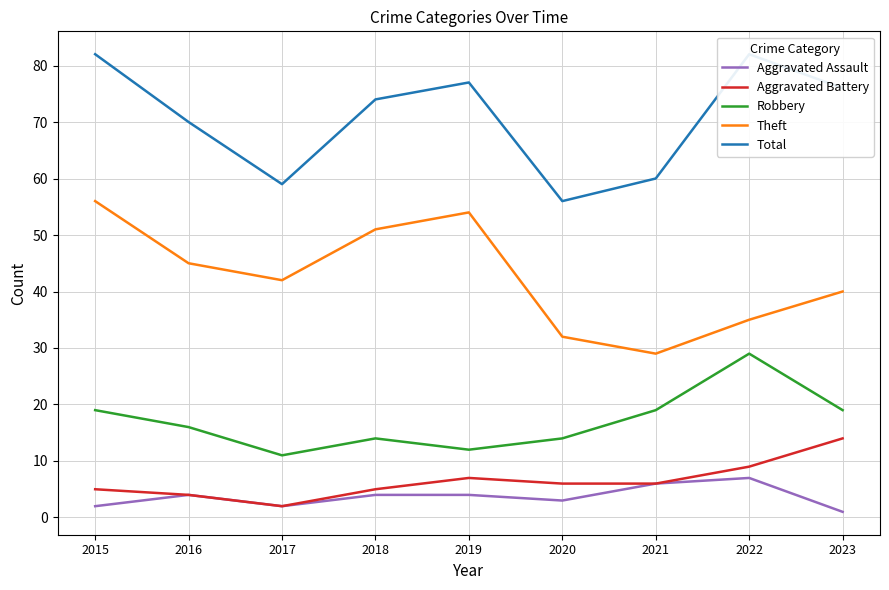

How many lines are shown in the chart?

5